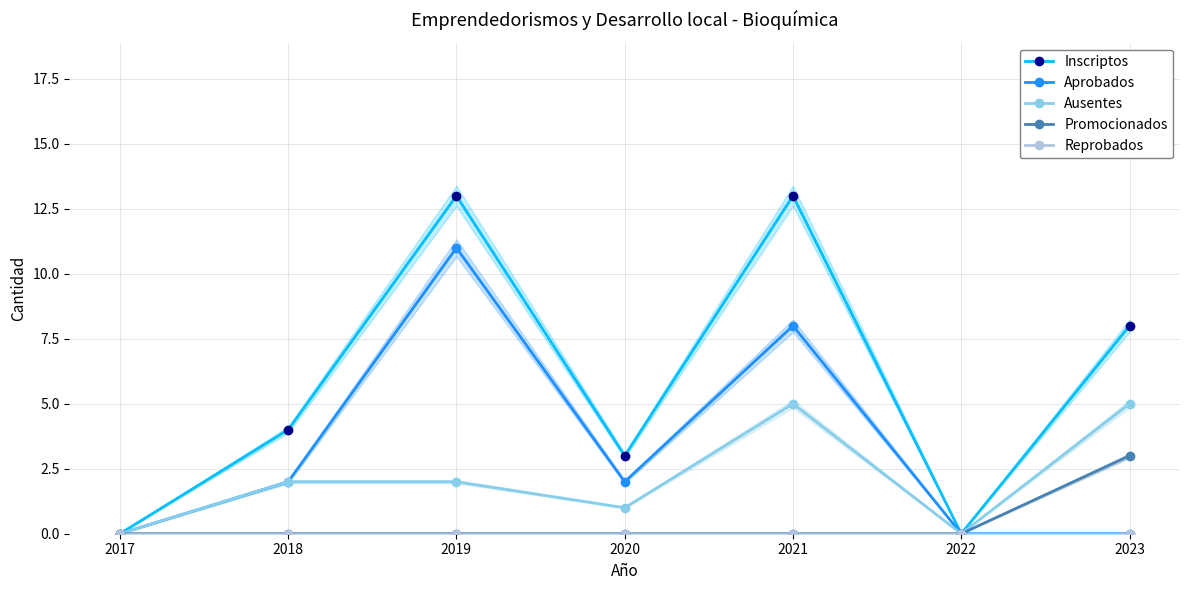

The value of Promocionados at 2022 is 0. True or false?

True